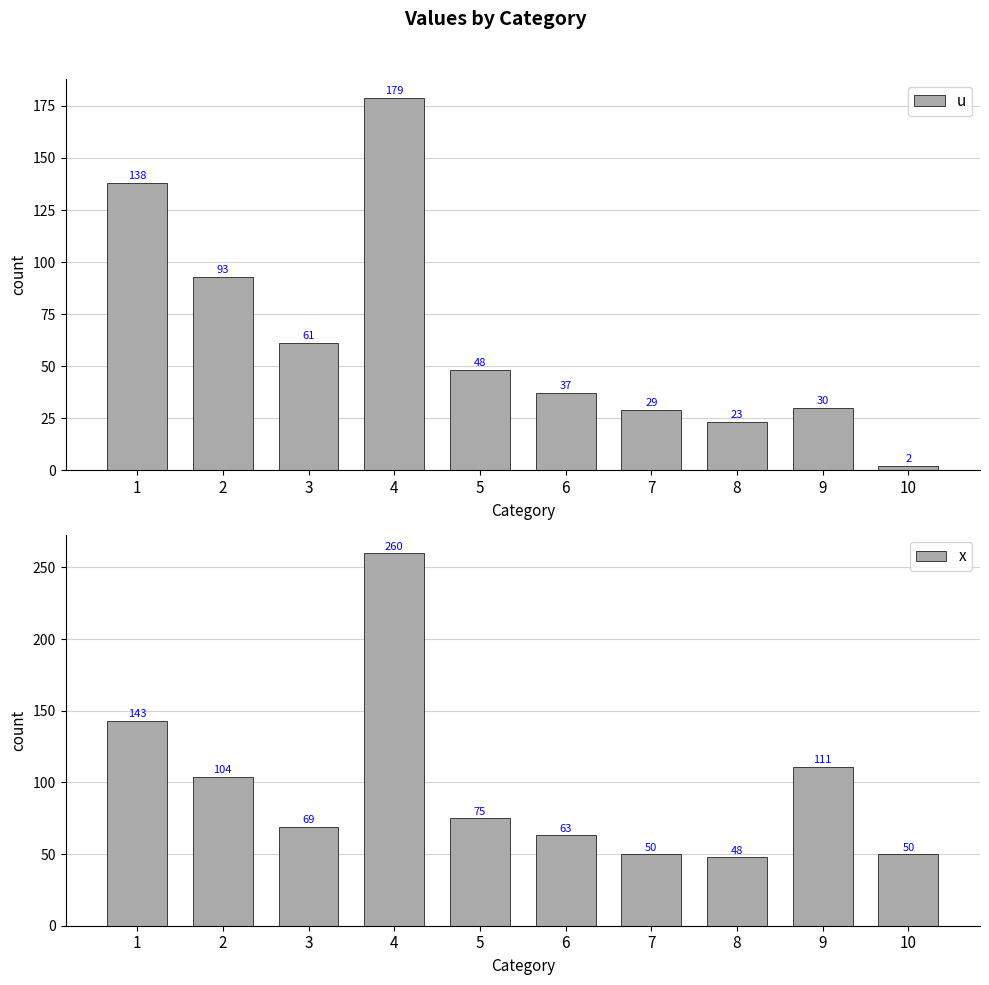

What are all the series names shown in the legend?

u, x